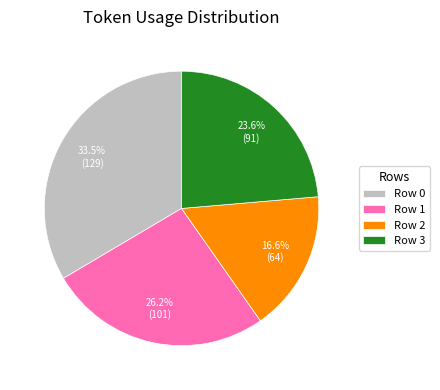

What percentage is the Row 1 slice, to the nearest percent?

26%